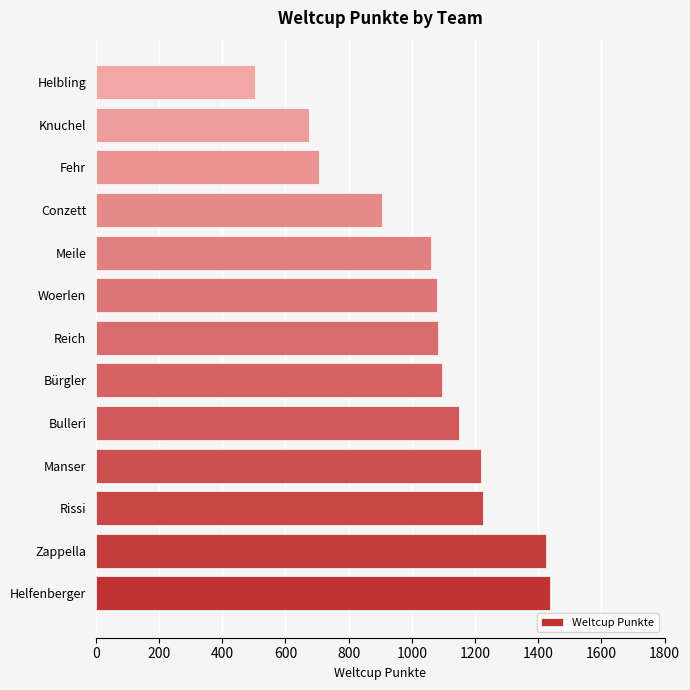

What is the smallest value displayed?

505